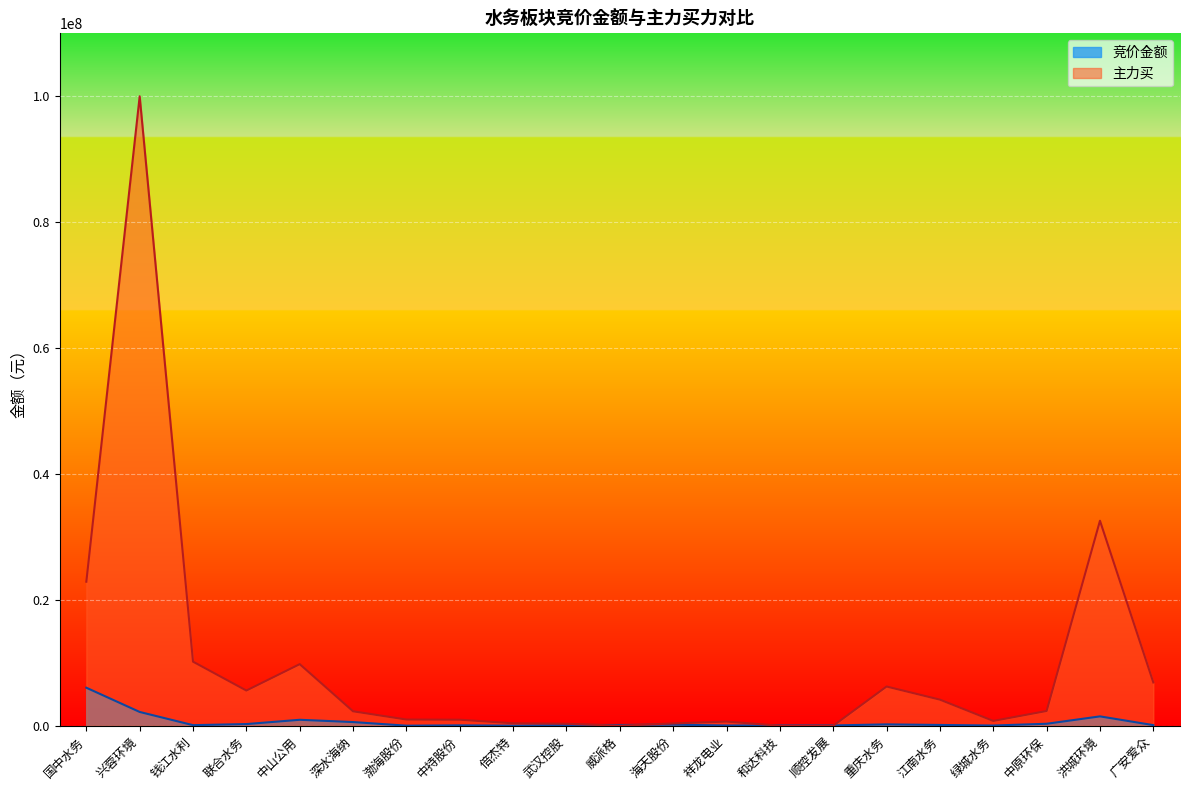

How many intersections are there between 竞价金额 and 主力买?

4